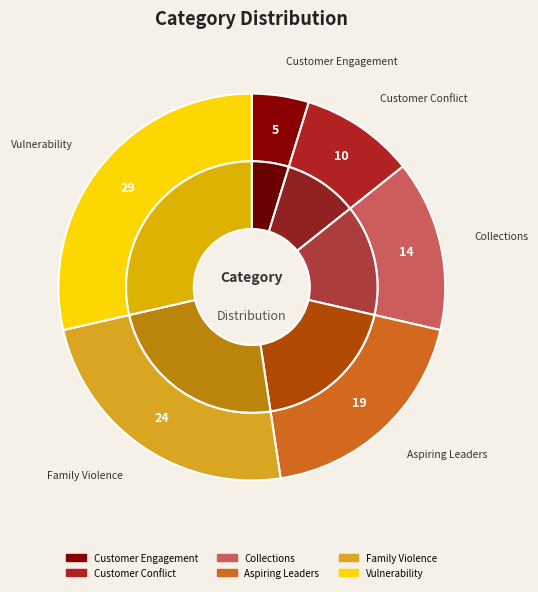

To the nearest percent, what is the difference between the Customer Conflict and Collections slice percentages?

5%